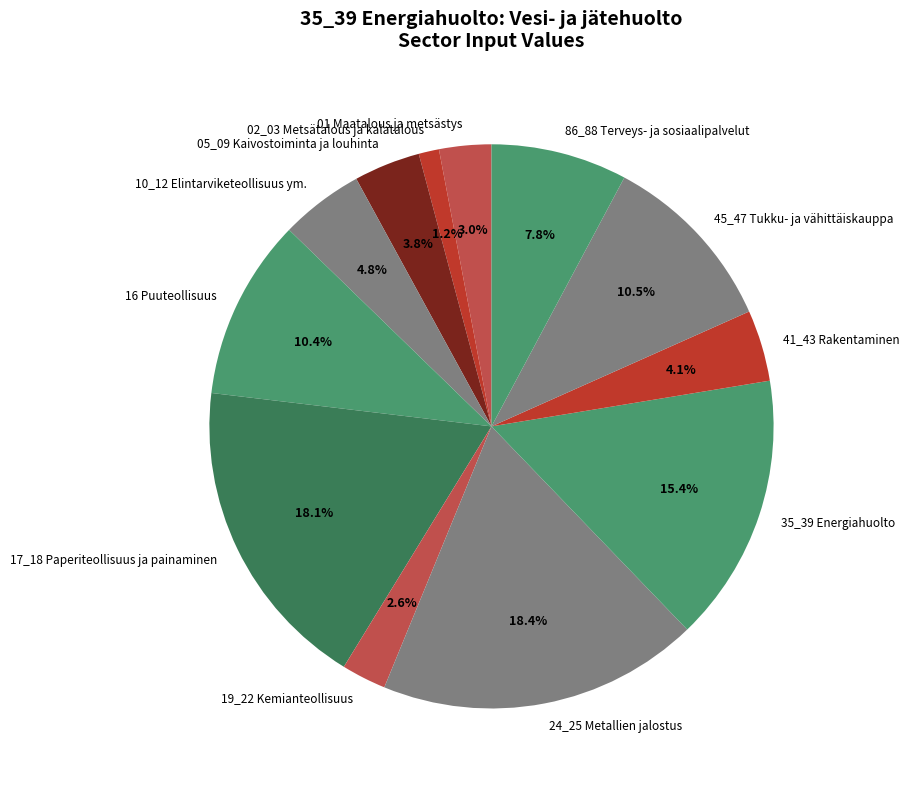

What is the ratio of the value at 19_22 Kemianteollisuus to the value at 24_25 Metallien jalostus?

0.1